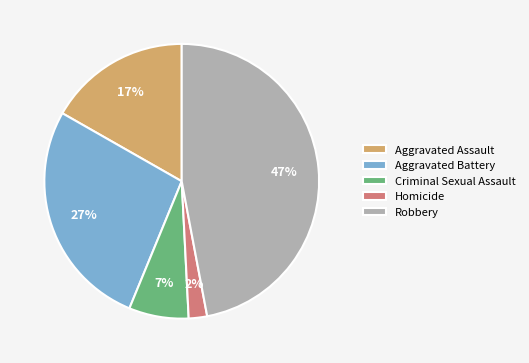

Which slice is the largest?

Robbery